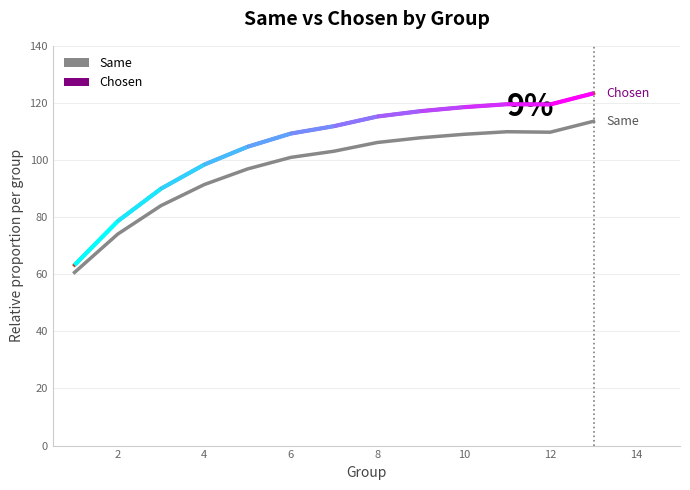

What is the sum of all Same values?

1267.3